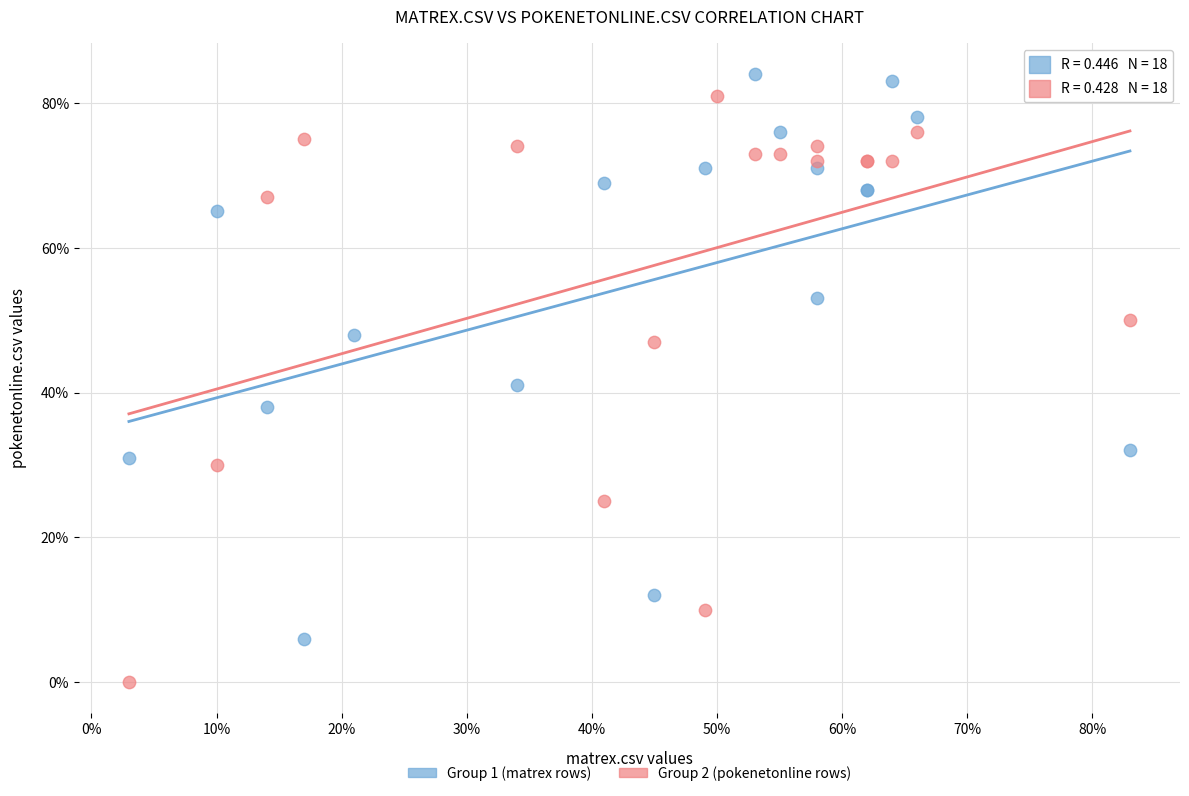

Which series reaches the maximum Y coordinate?

Group 1 (matrex rows)